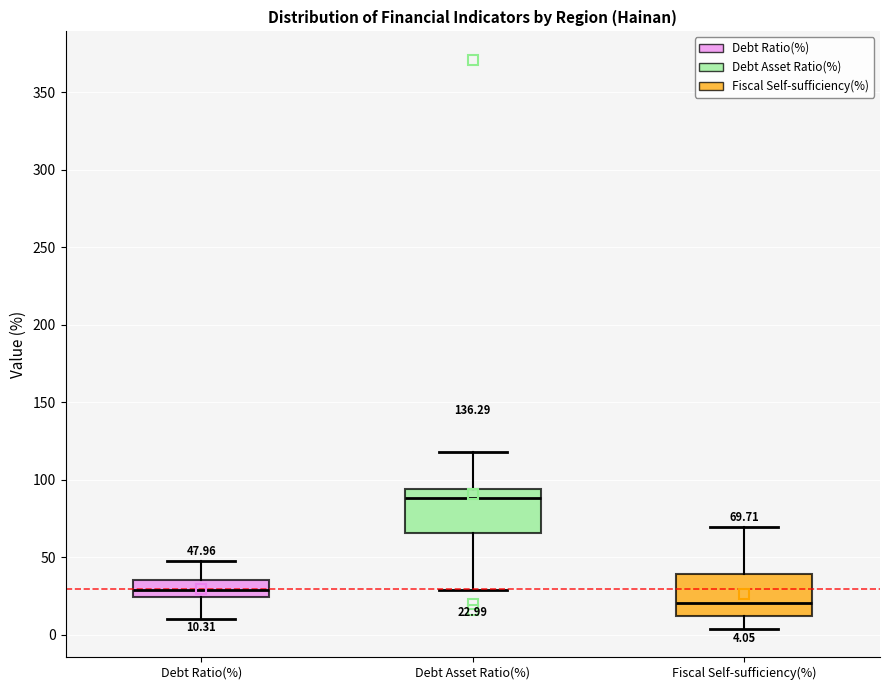

Which box has the lowest median line?

Fiscal Self-sufficiency(%)